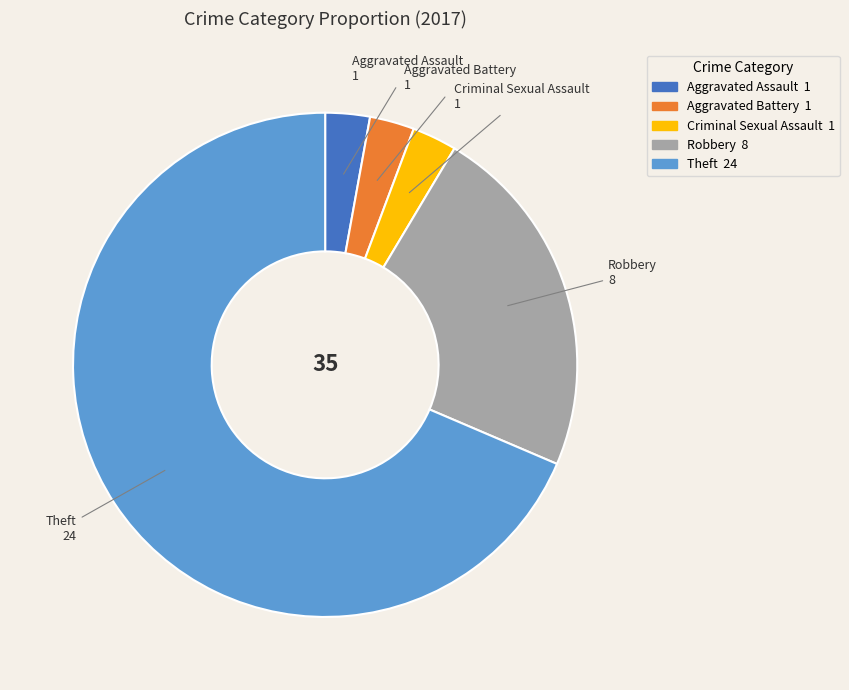

Is it true that Theft is 80% of the pie?

False